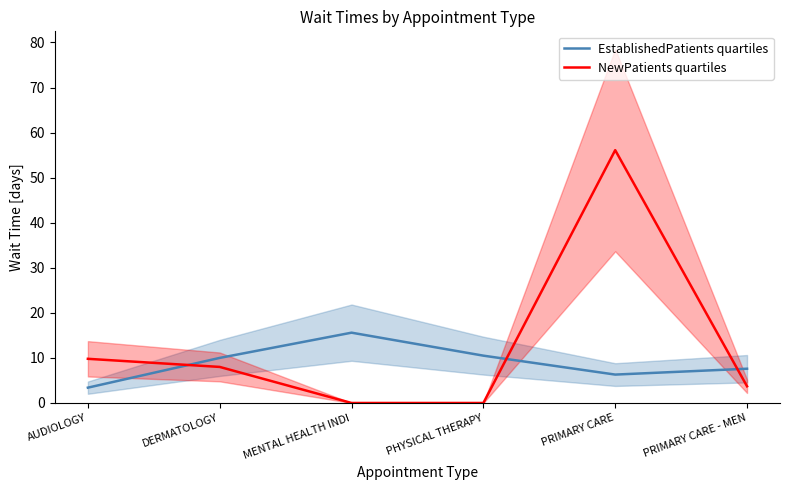

What are all the series names shown in the legend?

EstablishedPatients quartiles, NewPatients quartiles